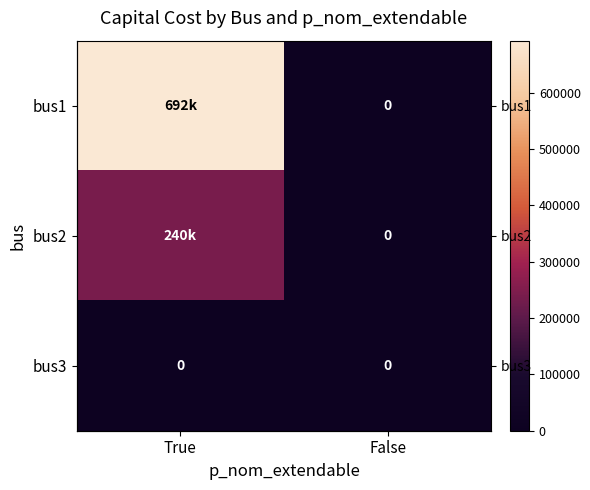

At how many categories does at least one series exceed 306758?

1